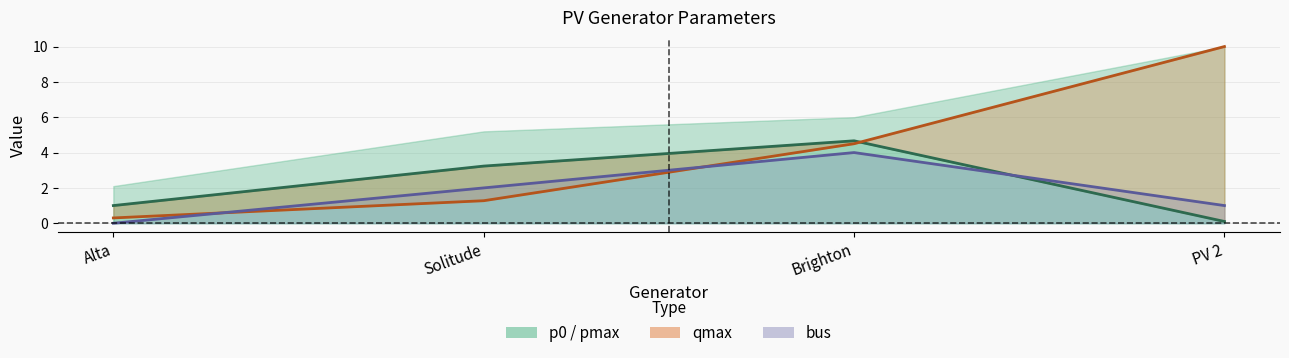

Is it true that the value at Brighton is 4.7?

True